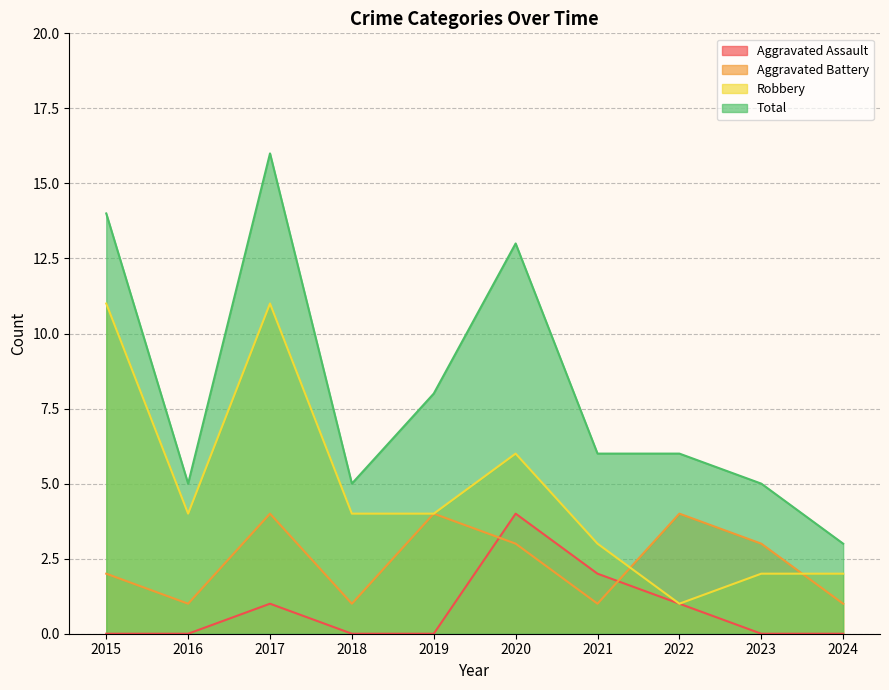

At which category does the chart reach its minimum across all series?

2015